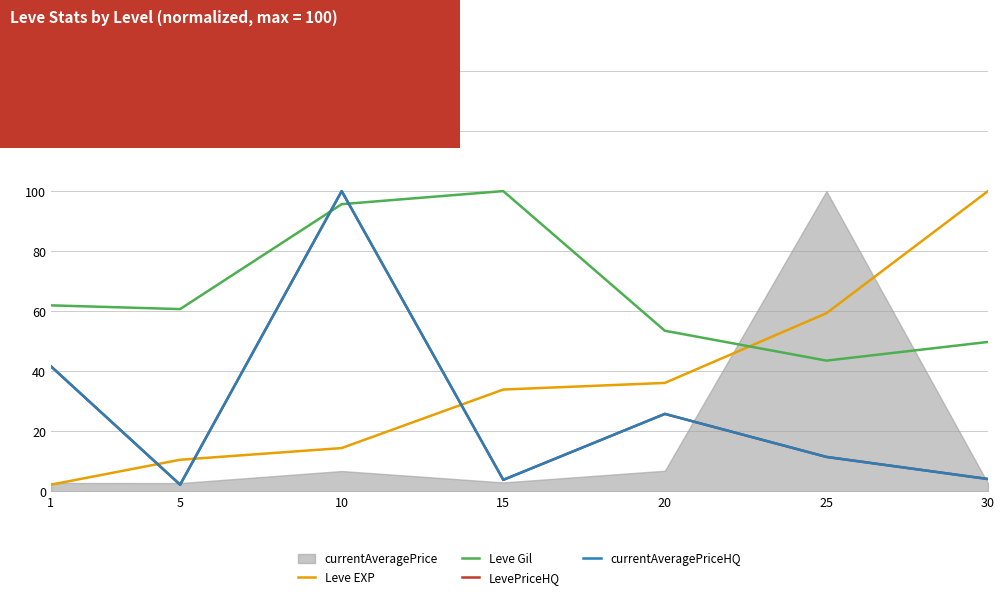

True or false: Leve EXP and LevePriceHQ cross at least once.

True